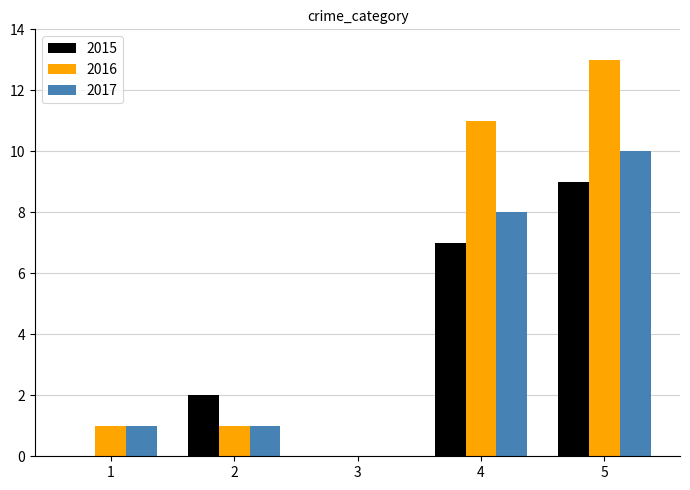

True or false: 2016 has a value of 1 at 1.

True